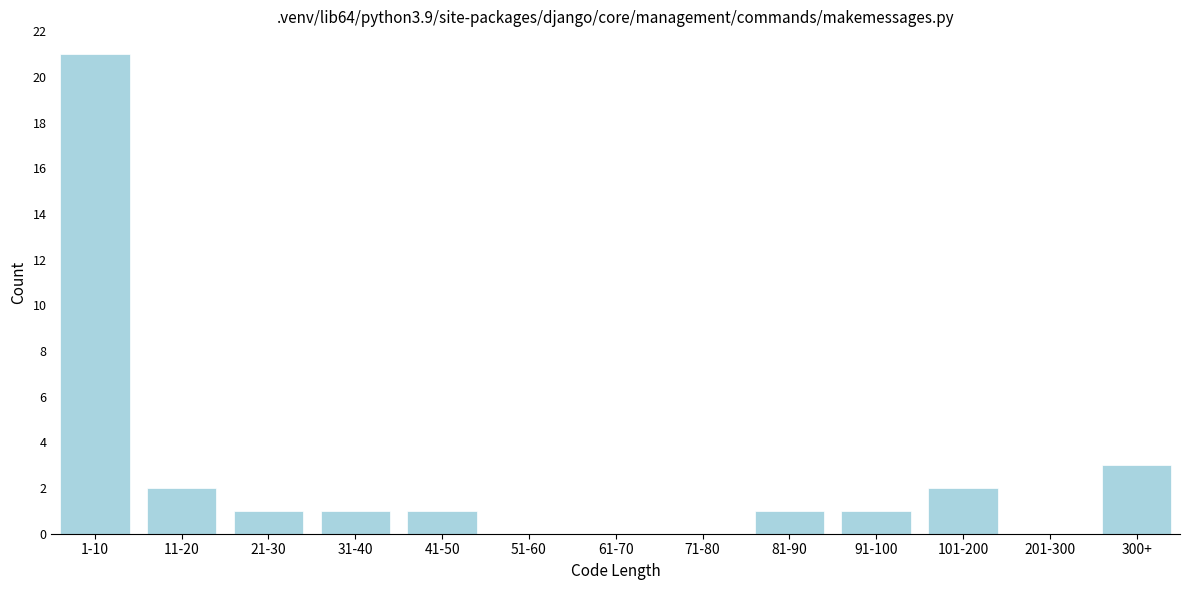

Reading left to right, what are all the values shown in this chart?

1-10=21	11-20=2	21-30=1	31-40=1	41-50=1	51-60=0	61-70=0	71-80=0	81-90=1	91-100=1	101-200=2	201-300=0	300+=3